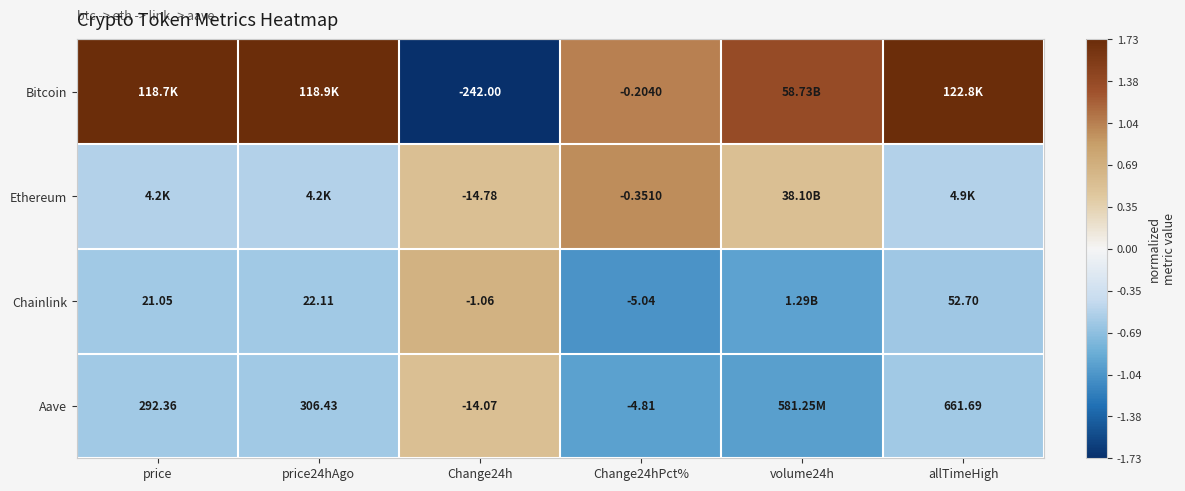

Is the value of Chainlink at Change24hPct% greater than the value of Ethereum at Change24hPct%?

No